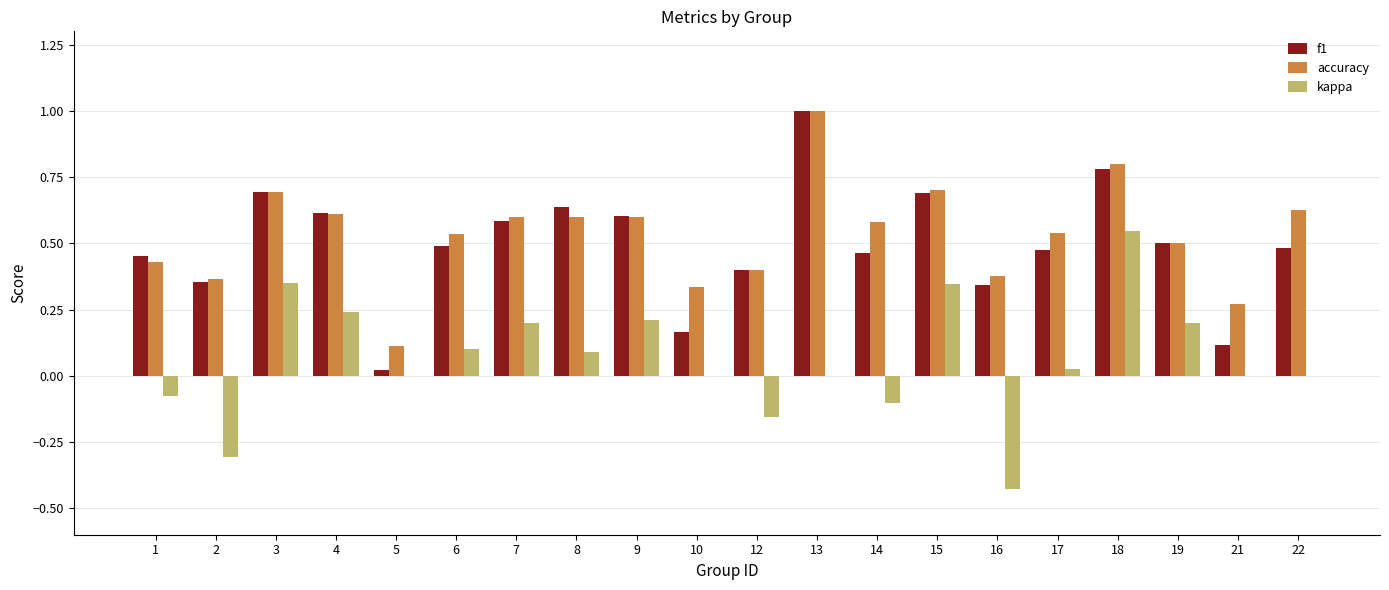

Is the value of f1 at 3 greater than the value of kappa at 17?

Yes